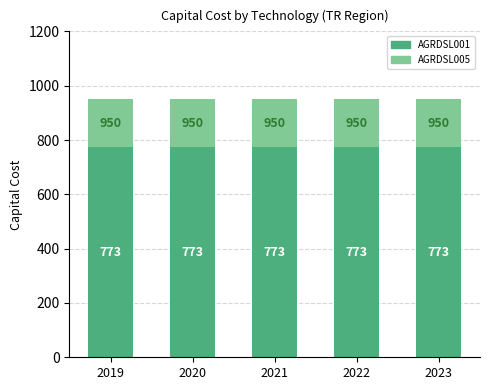

The value of AGRDSL001 at 2022 is 773.3. True or false?

True